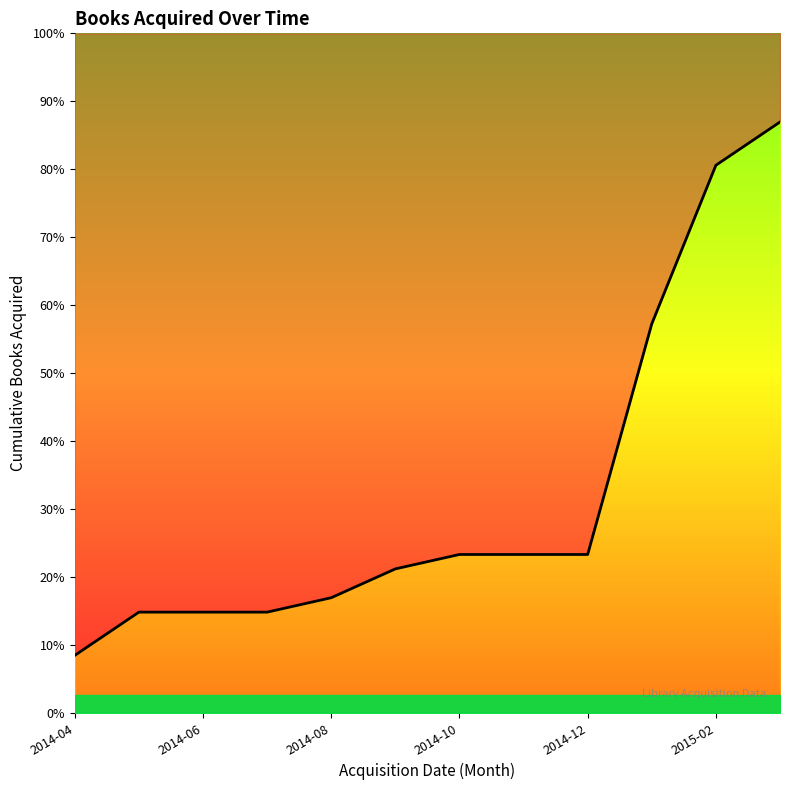

True or false: the data has more than 0 interior local peaks.

False